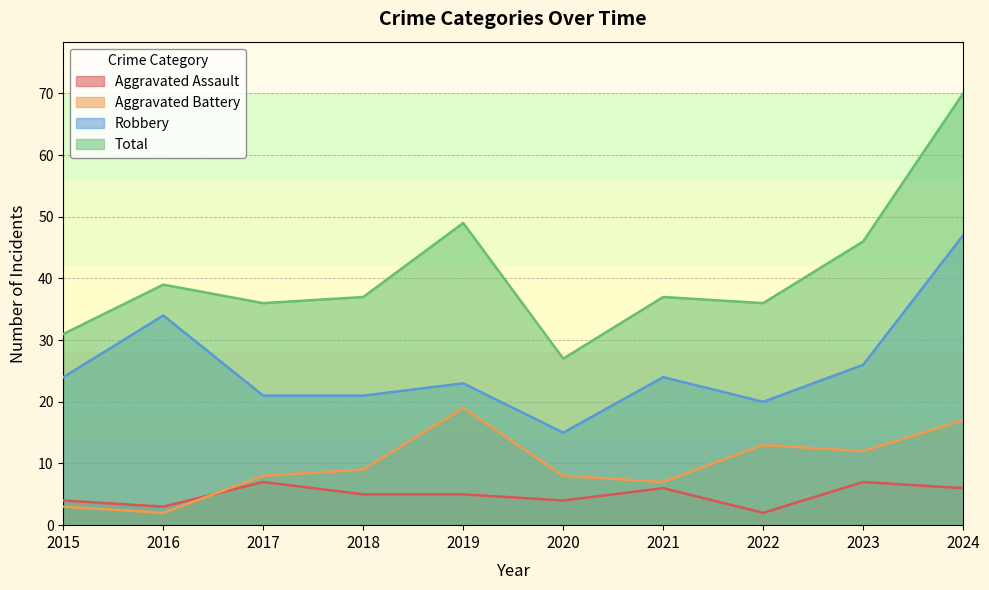

Reading left to right, what are all the values shown in this chart?

Aggravated Assault: 4	3	7	5	5	4	6	2	7	6
Aggravated Battery: 3	2	8	9	19	8	7	13	12	17
Robbery: 24	34	21	21	23	15	24	20	26	47
Total: 31	39	36	37	49	27	37	36	46	70